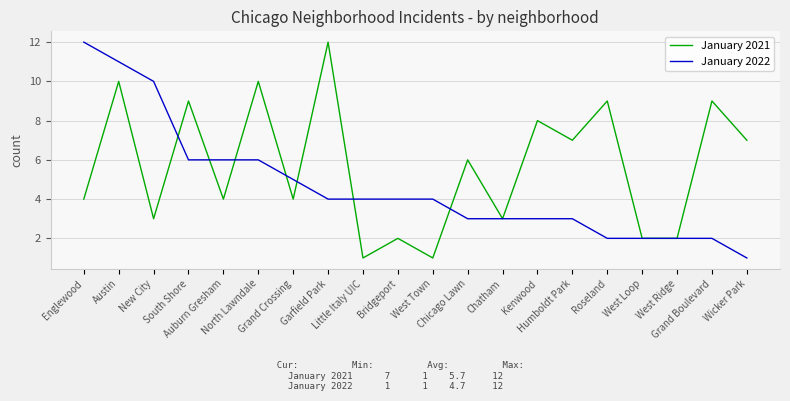

Rank the series by their average value, from highest to lowest.

January 2021, January 2022